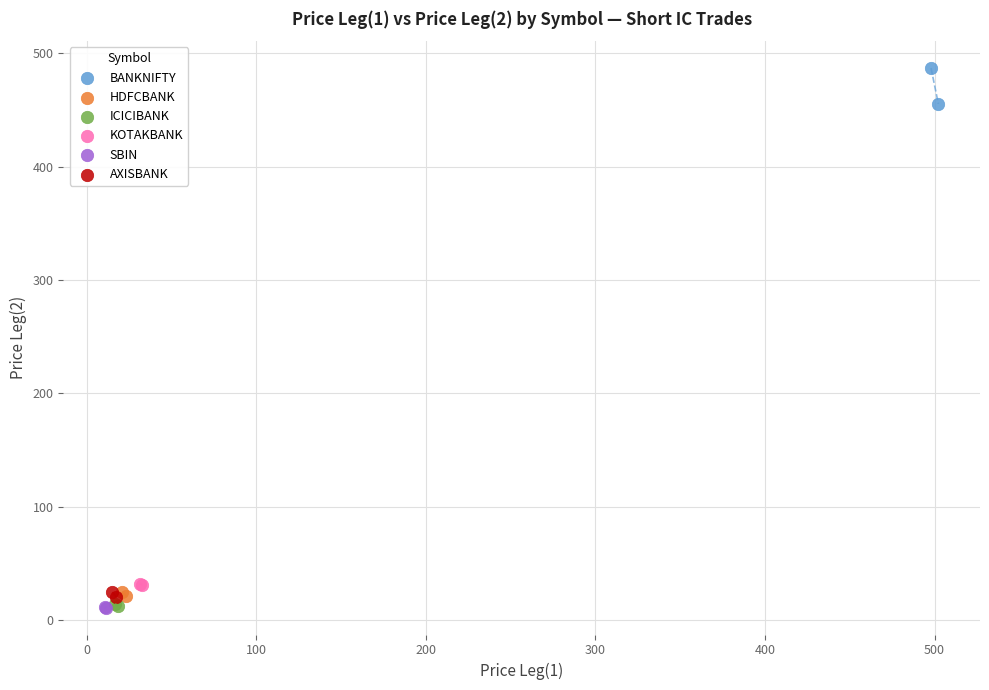

Which series reaches the maximum Y coordinate?

BANKNIFTY